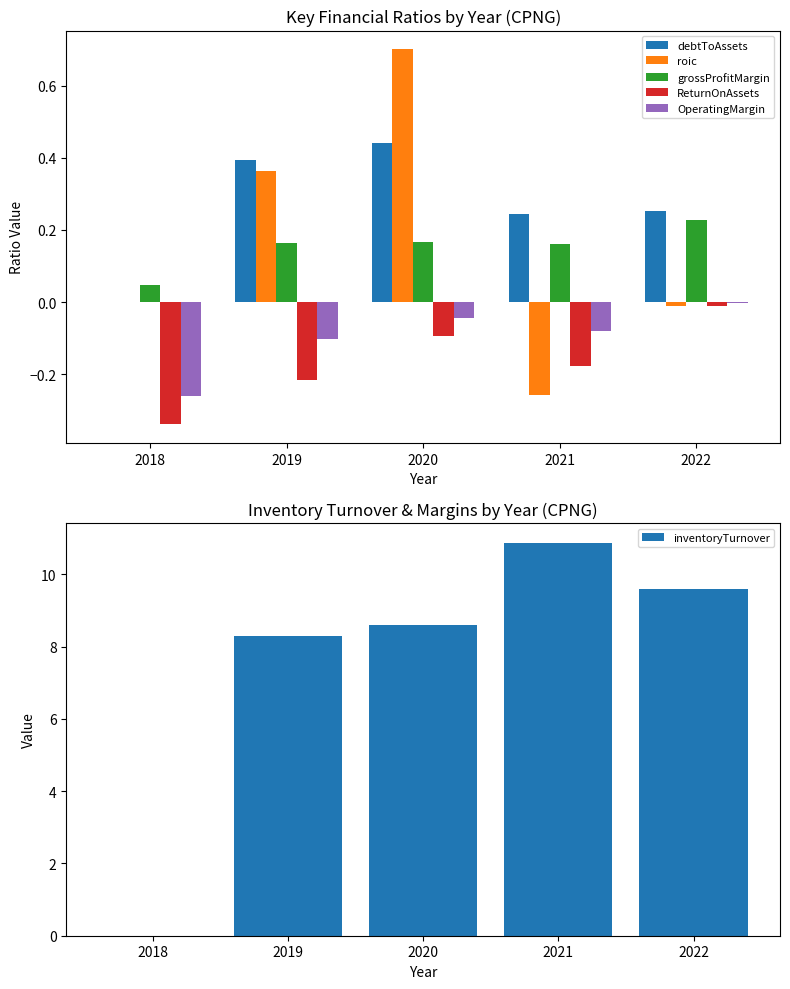

What is the total value across all series at 2021?

10.8